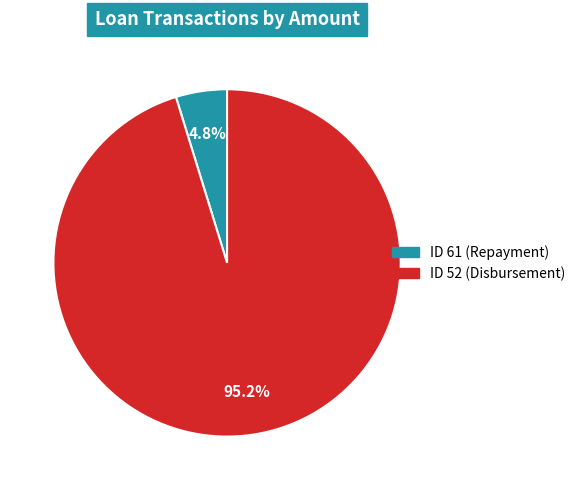

Approximately how many times larger is the value at ID 61 (Repayment) compared to ID 52 (Disbursement)?

0.1